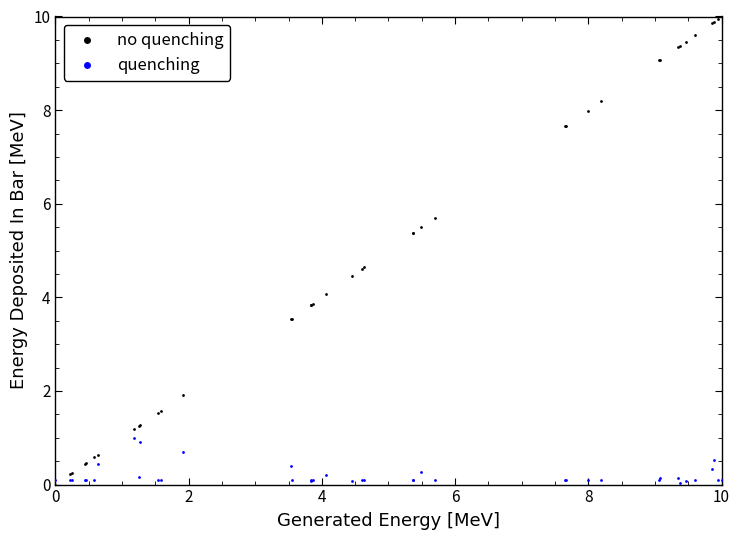

What are all the series names shown in the legend?

no quenching, quenching